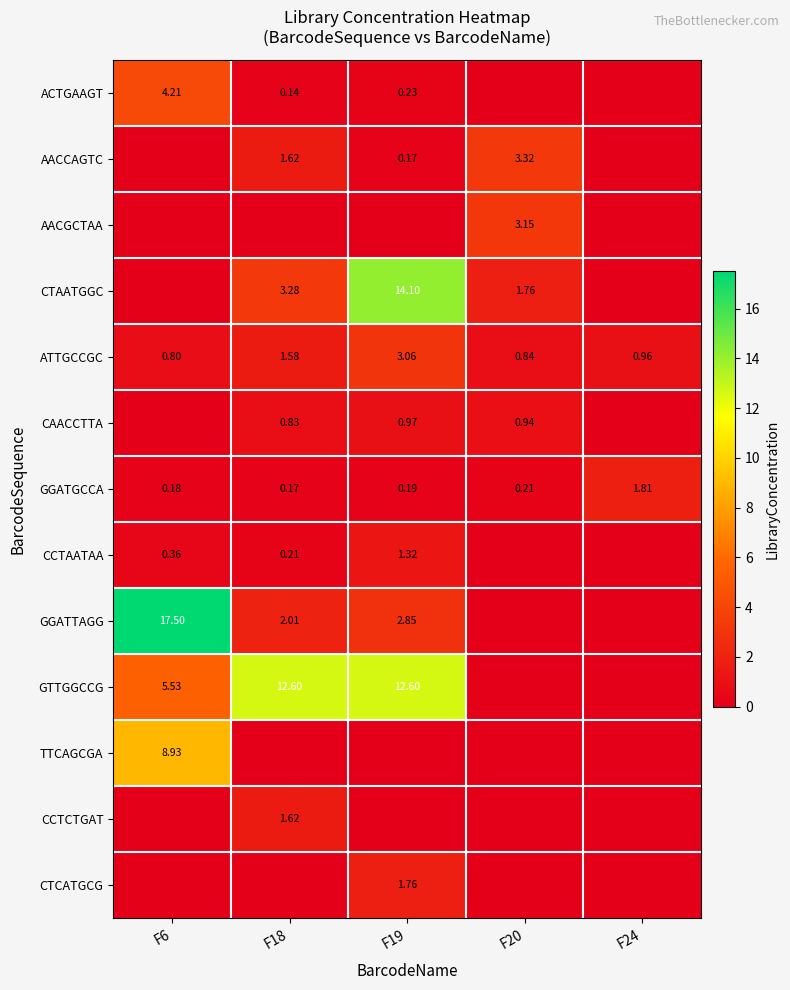

Which series has the largest total across all categories?

GTTGGCCG